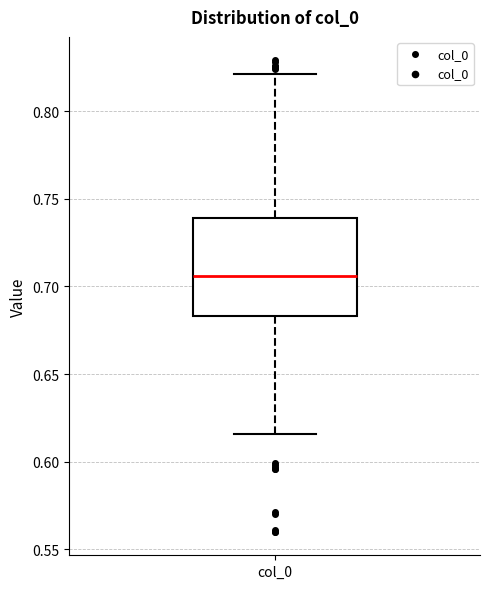

Read this box plot against the y-axis: the position of the median line, the range covered by the box, and the ends of both whiskers. The values are not printed on the chart, so give them approximately, as read against the axis.

median 0.705, box 0.685 to 0.740, whiskers 0.615 to 0.820